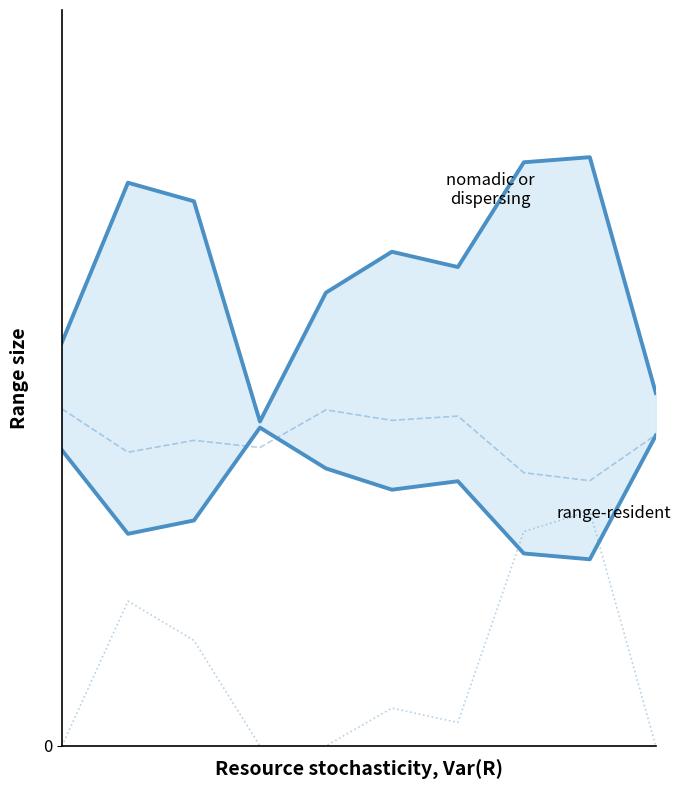

What is the spread (max minus min) of values at 7?

0.1